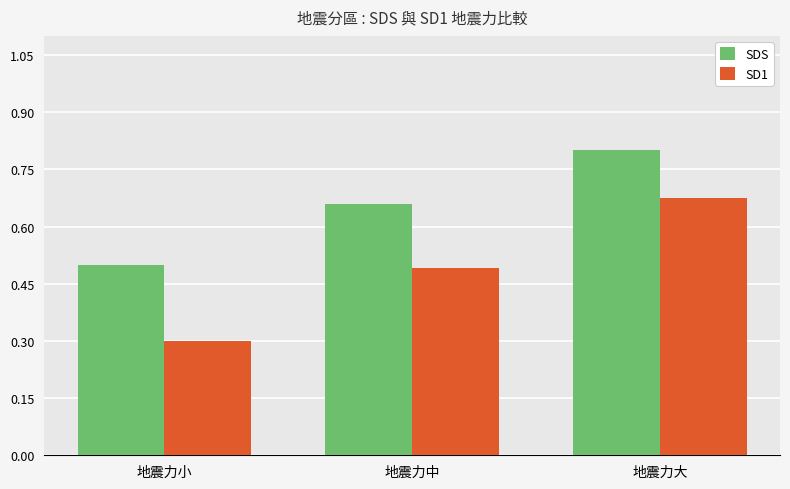

What are all the series names shown in the legend?

SDS, SD1